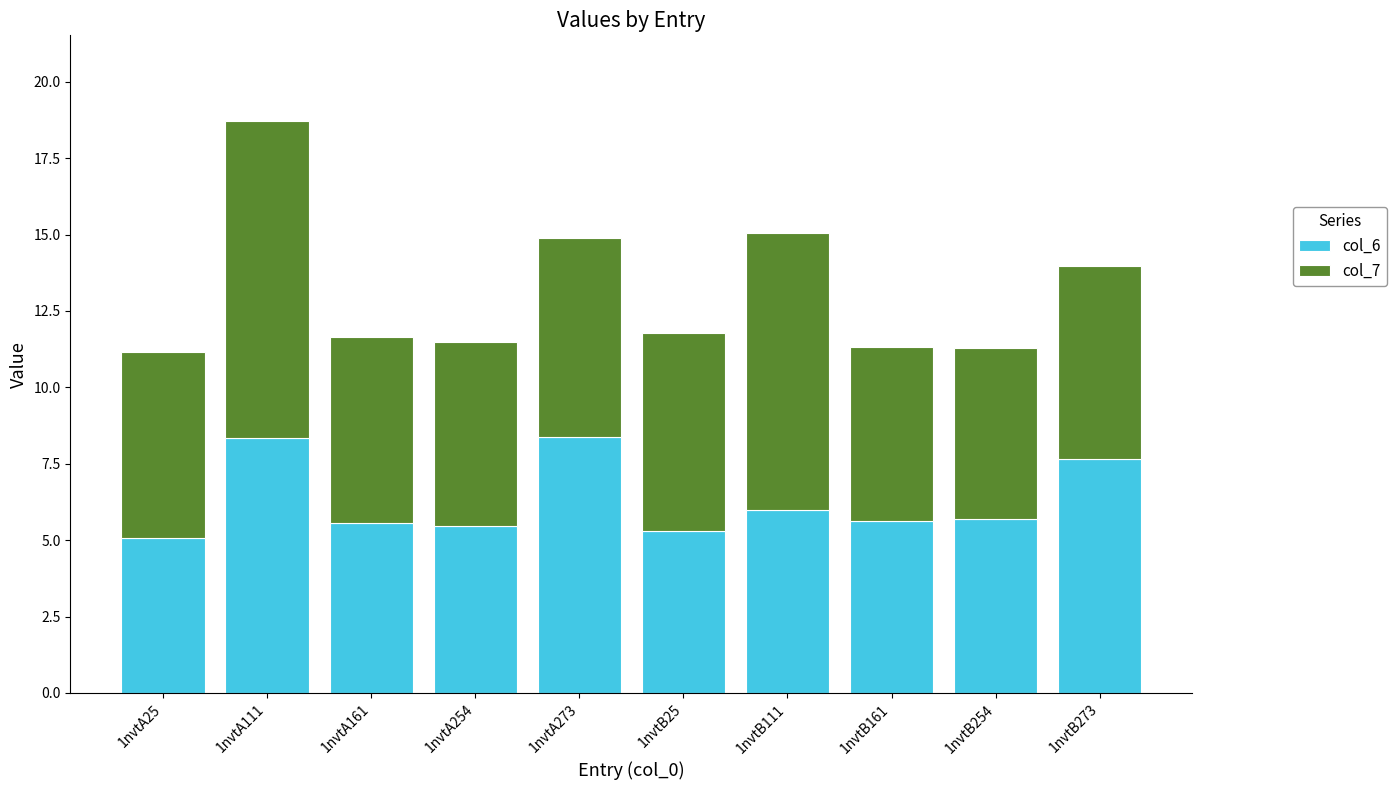

What is the maximum value for col_6?

8.4